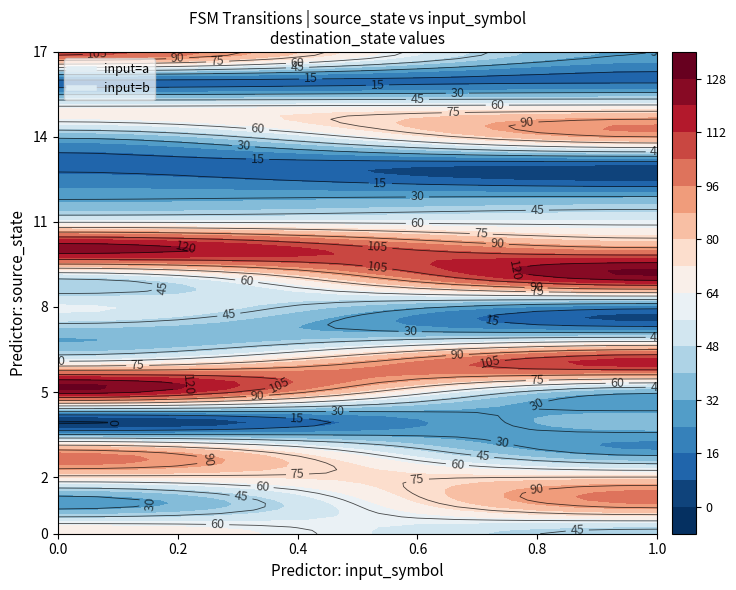

What is the sum of all 1 values?

120